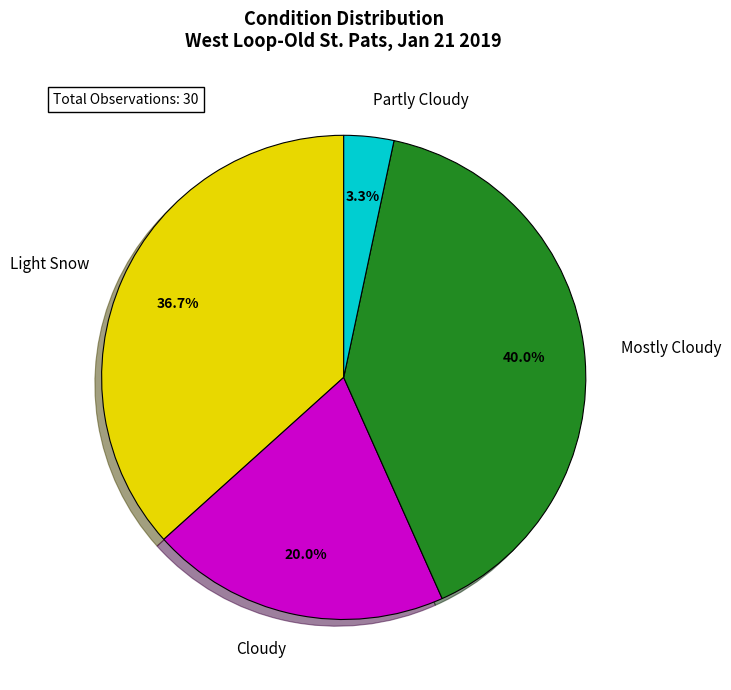

Which category has the biggest portion of the pie?

Mostly Cloudy